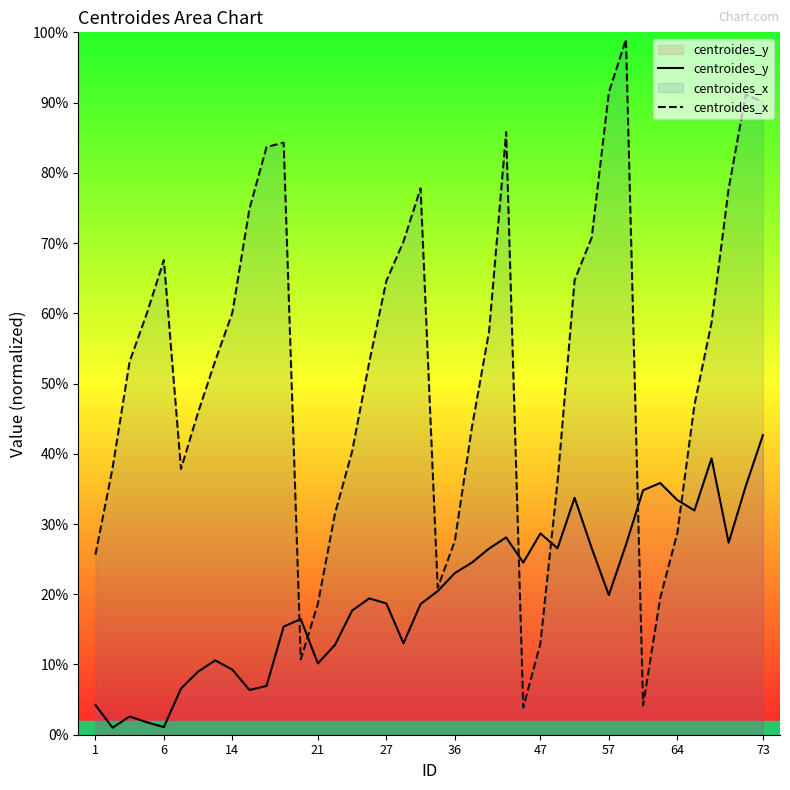

How many intersections are there between centroides_x and centroides_y?

6